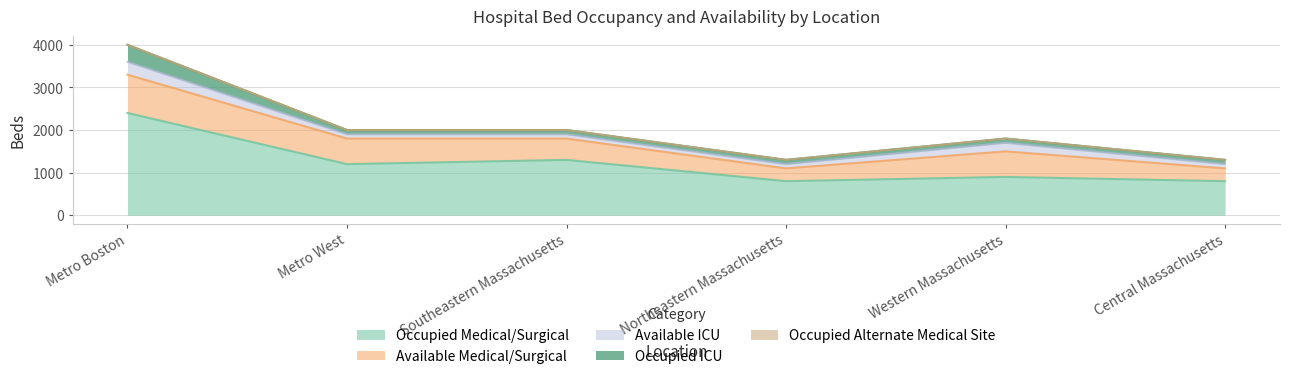

The value of Occupied Medical/Surgical at Southeastern Massachusetts is 687. True or false?

False